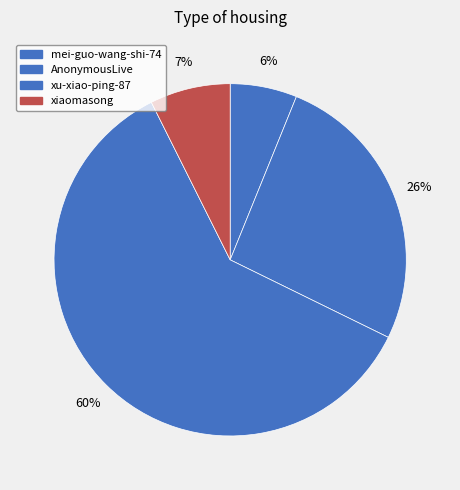

Rank the categories by value from lowest to highest.

mei-guo-wang-shi-74, xiaomasong, AnonymousLive, xu-xiao-ping-87